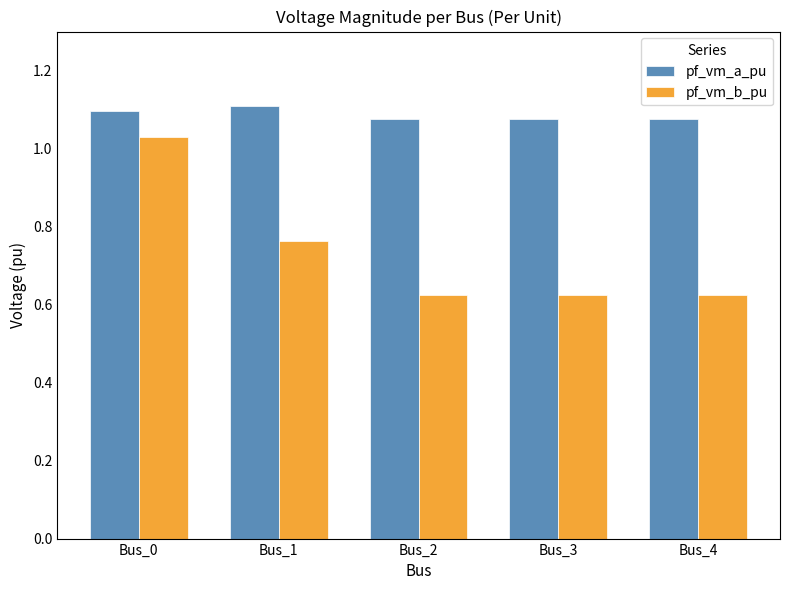

True or false: pf_vm_a_pu has a value of 1.1 at Bus_1.

True